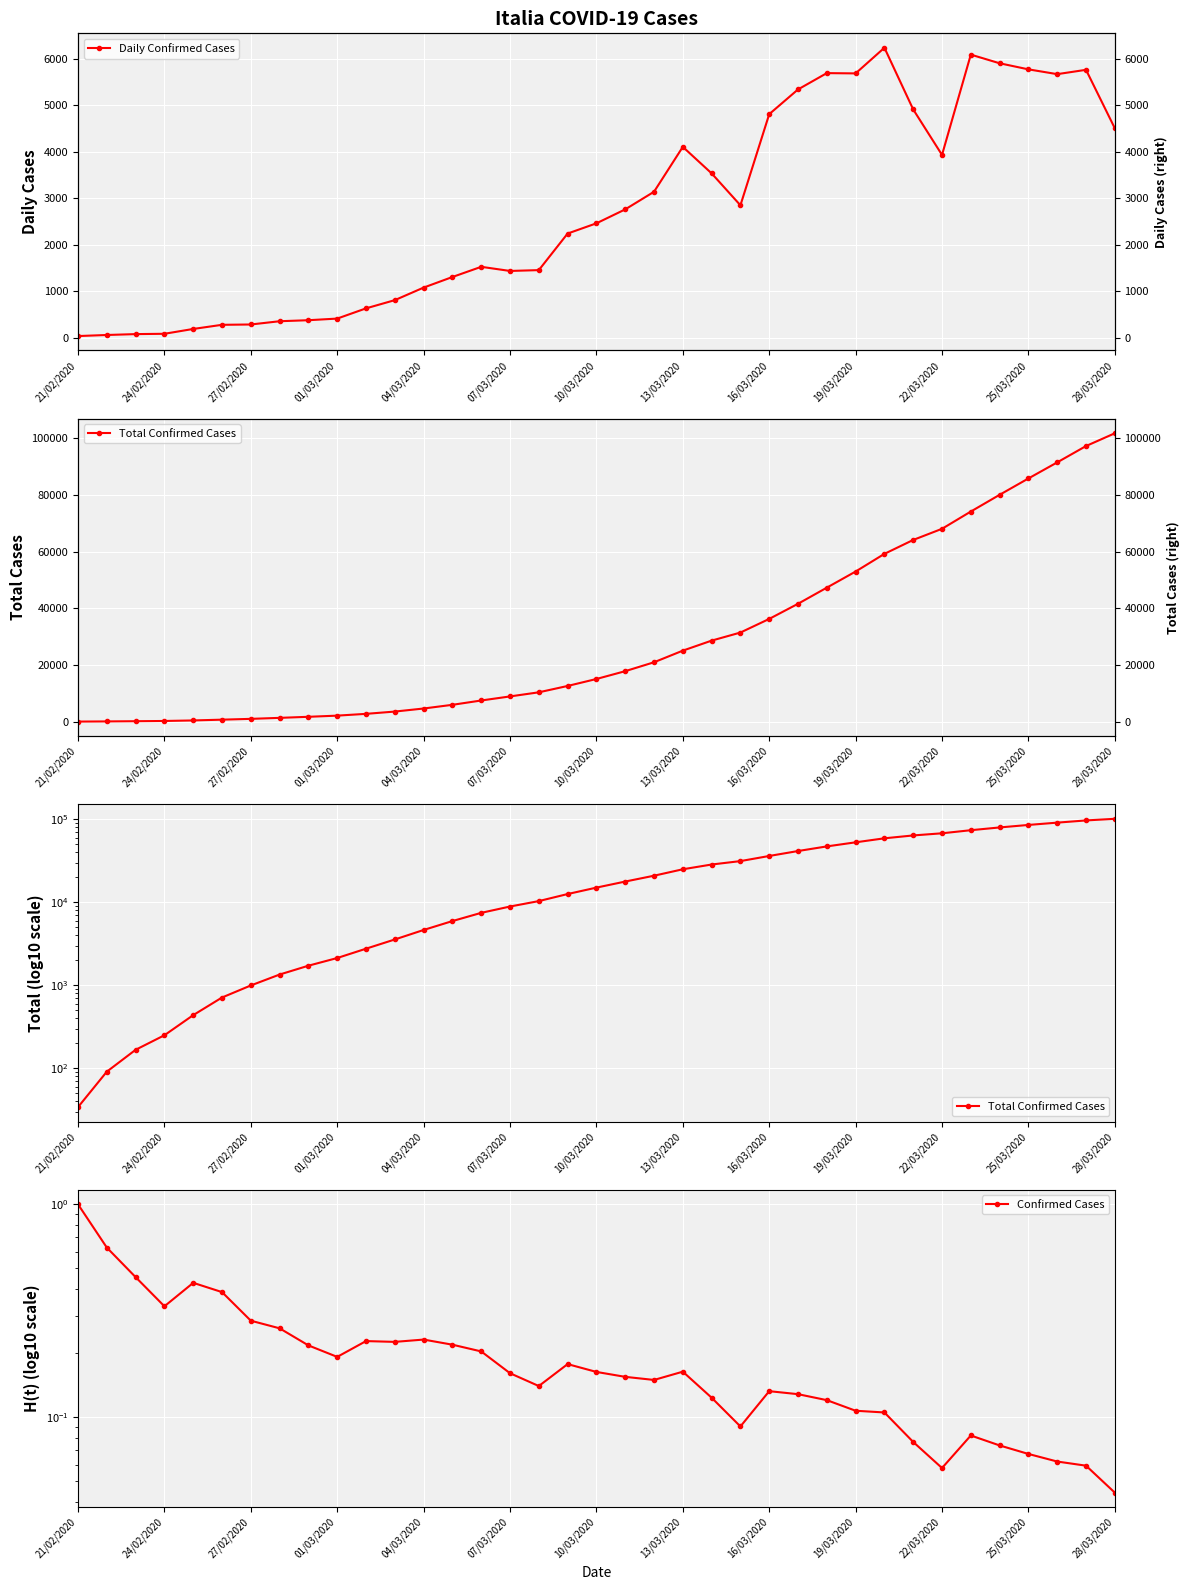

What is the total value across all series at 25?

46943.1